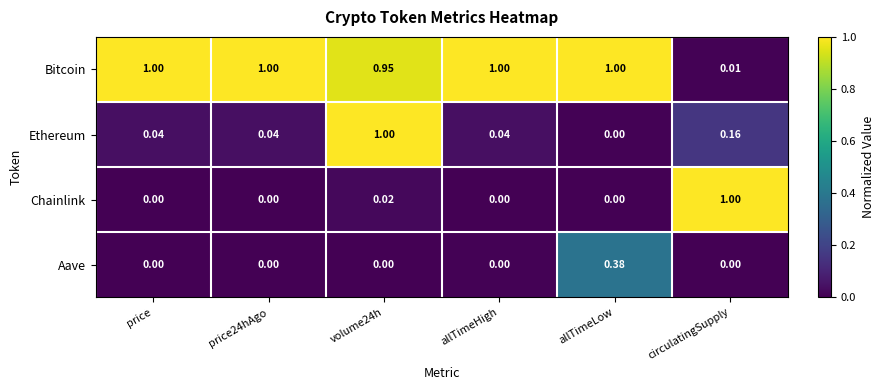

Which series changed the most between price24hAgo and circulatingSupply?

Chainlink